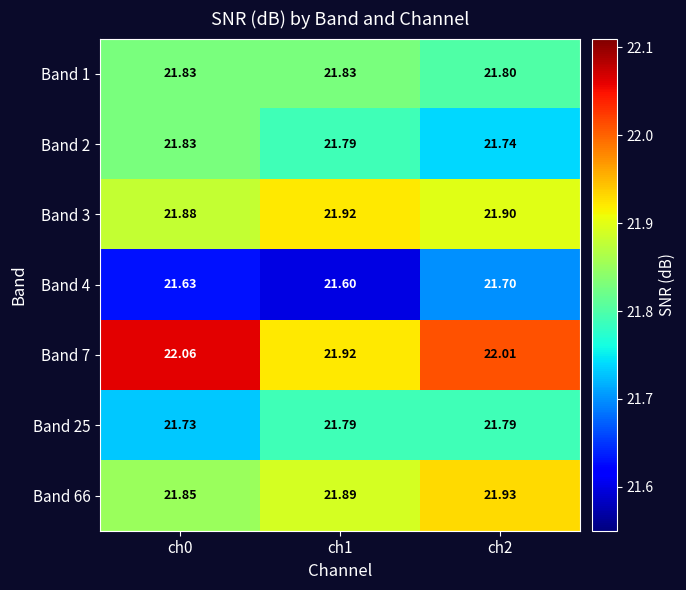

Is the value of Band 4 at ch1 greater than the value of Band 2 at ch2?

No